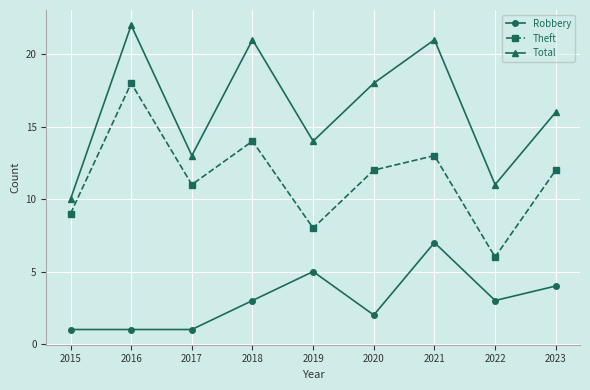

What is the value of the Total point at the 1st from the left?

10